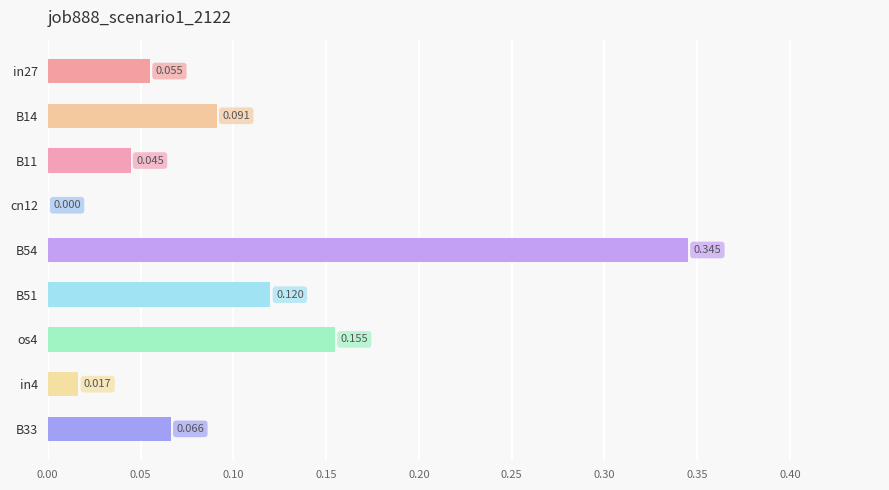

What is the sum of all values?

0.9